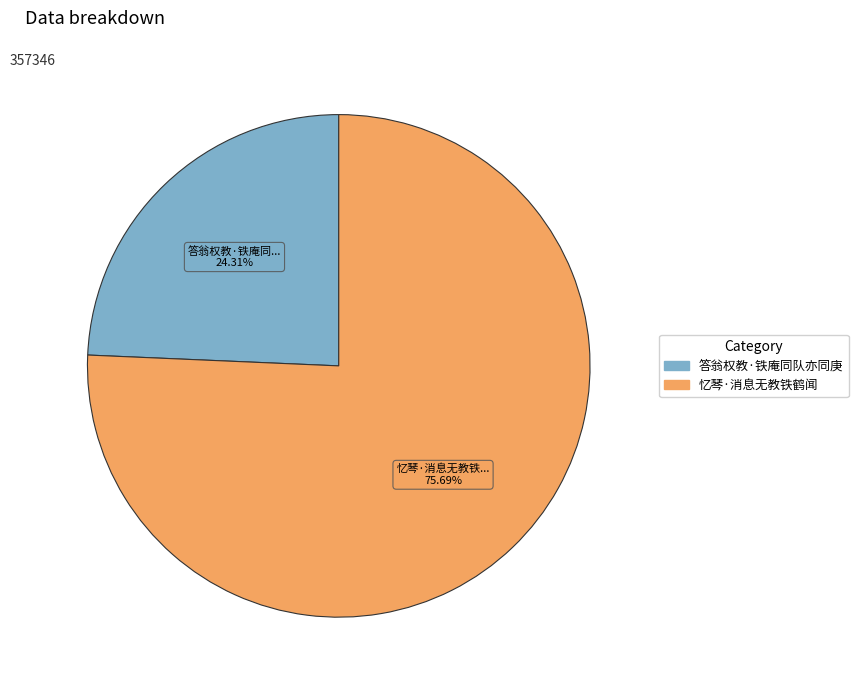

Is 答翁权教·铁庵同队亦同庚 the majority of the pie?

No